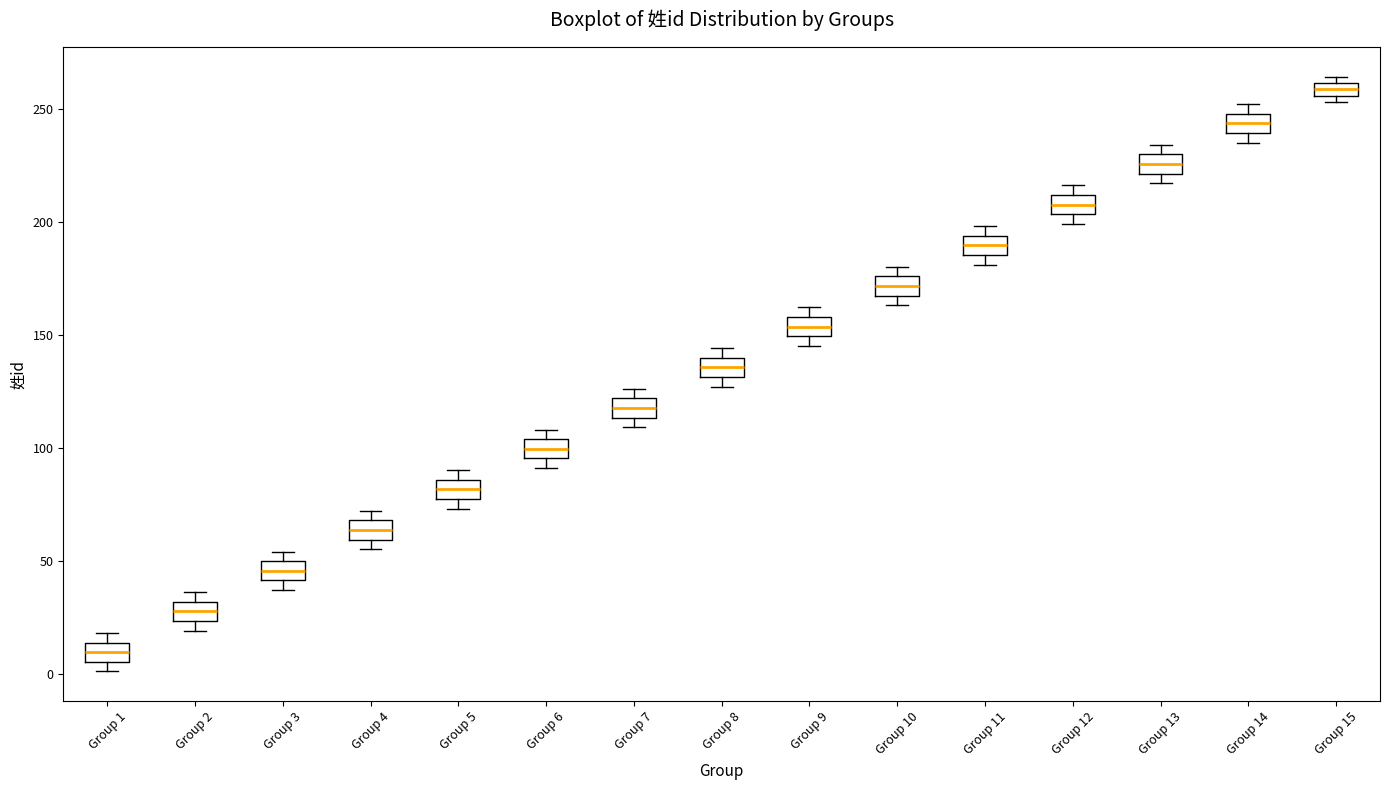

Where is the upper edge of the box for Group 7 on the y-axis? The values are not printed on the chart, so give them approximately, as read against the axis.

120